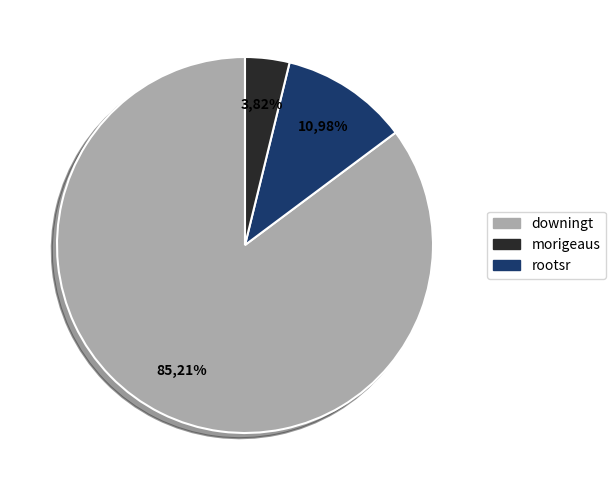

Does any single category account for the majority?

Yes